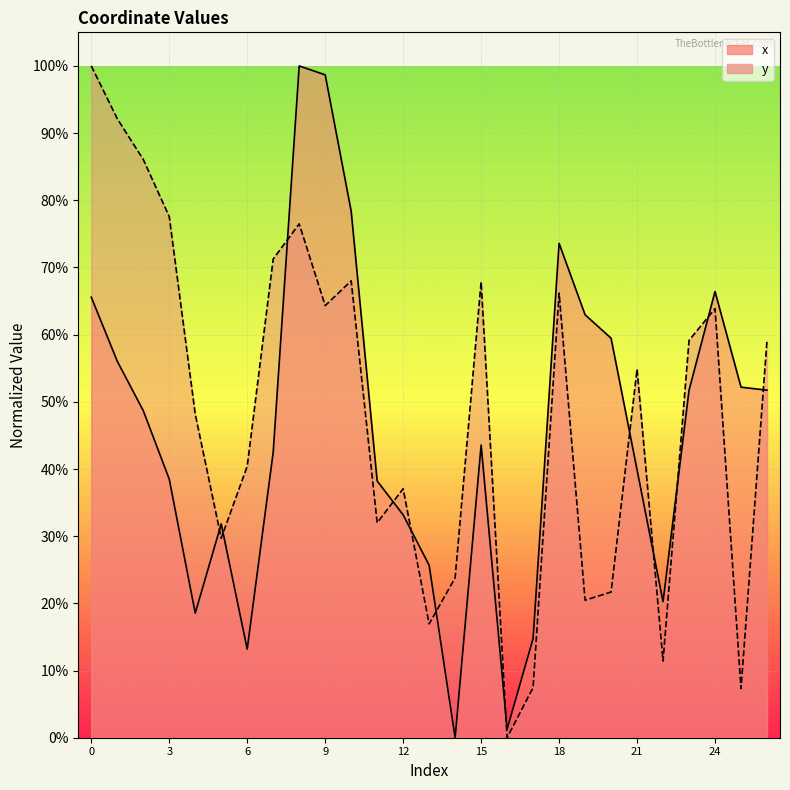

Which series ends up on top after the final intersection of y and x?

y